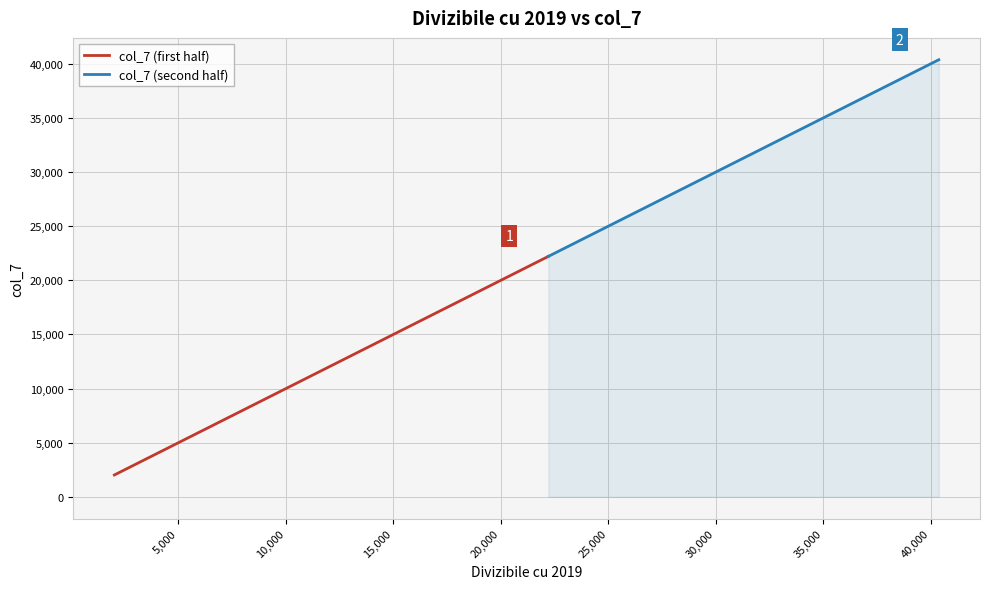

True or false: the data shows 28266 at 28266.

True